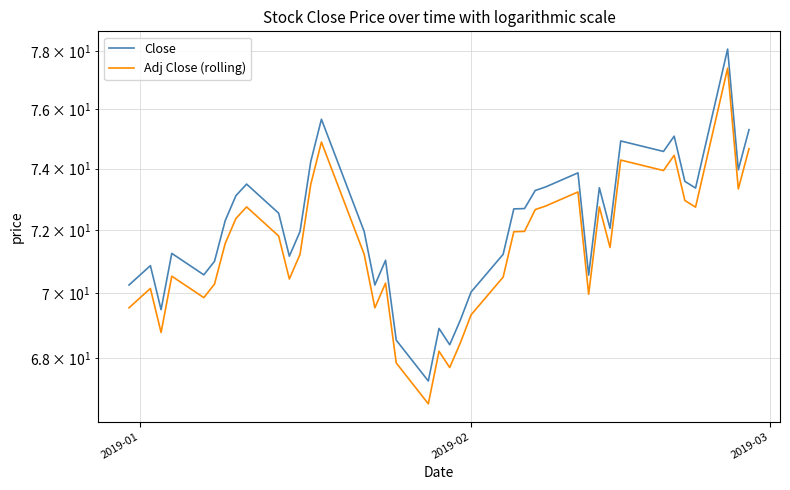

True or false: Close and Adj Close (rolling) cross at least once.

False